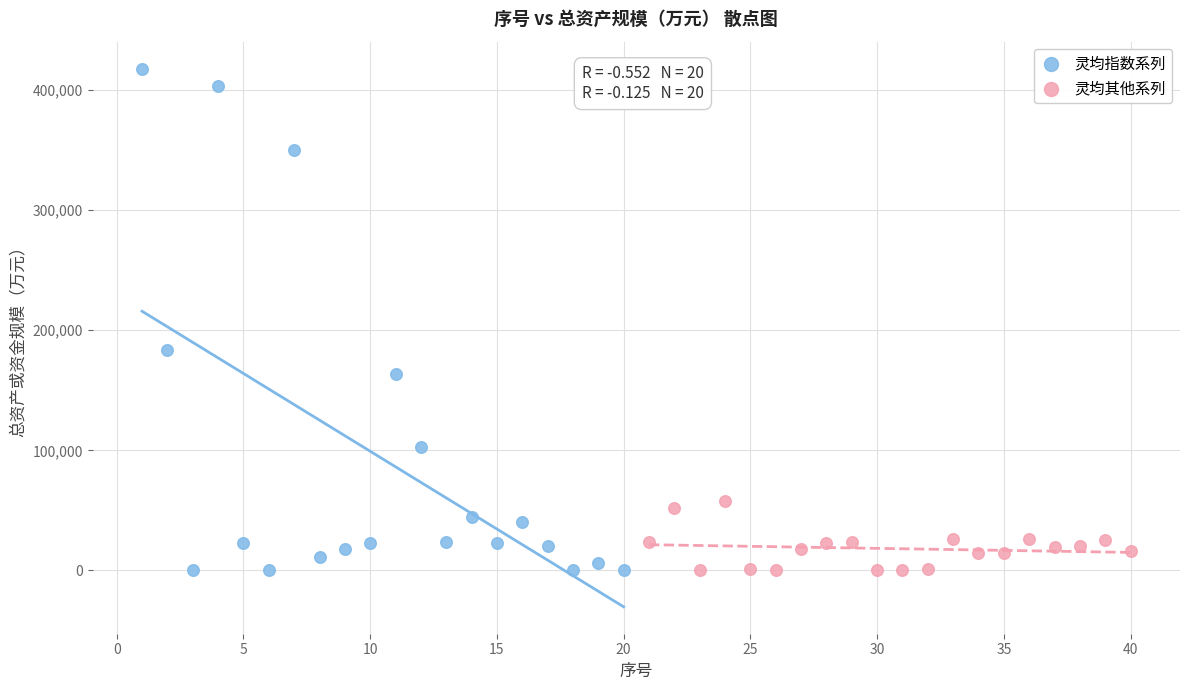

What are all the series names shown in the legend?

灵均指数系列, 灵均其他系列